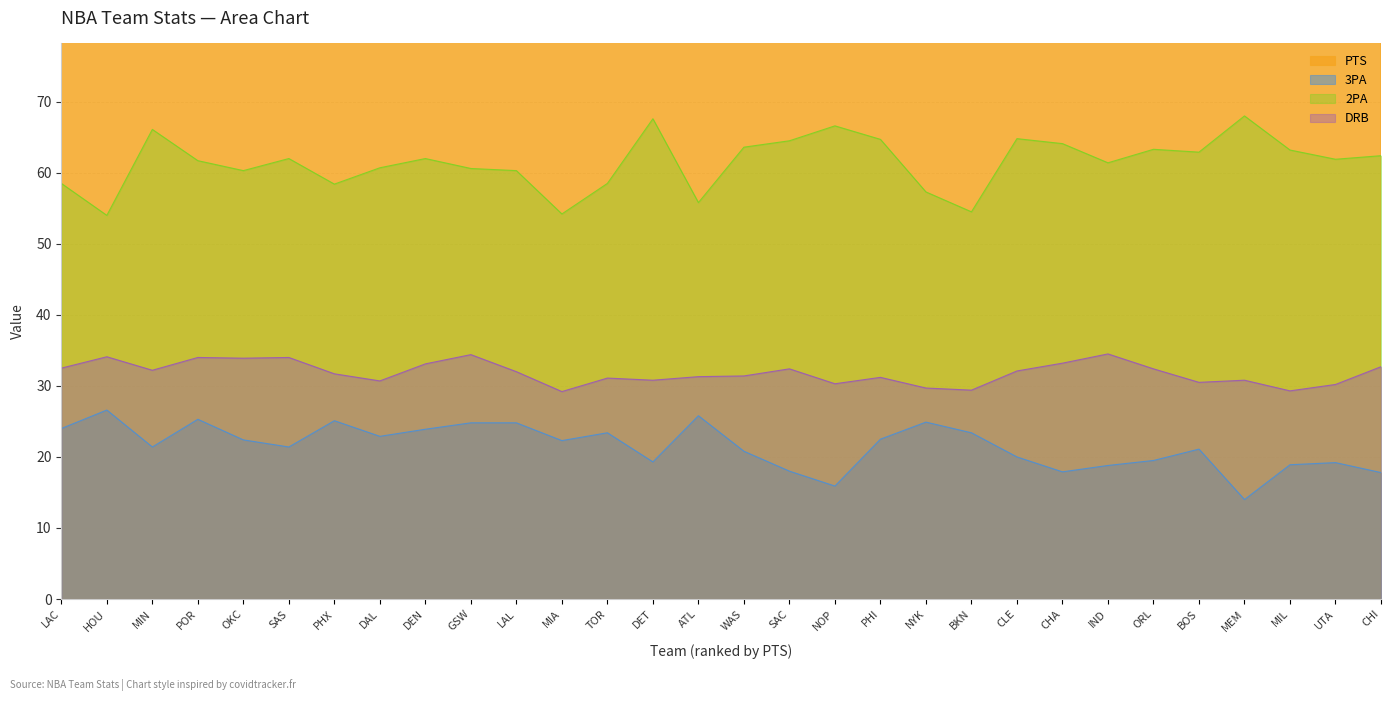

True or false: DRB and 3PA cross at least once.

False